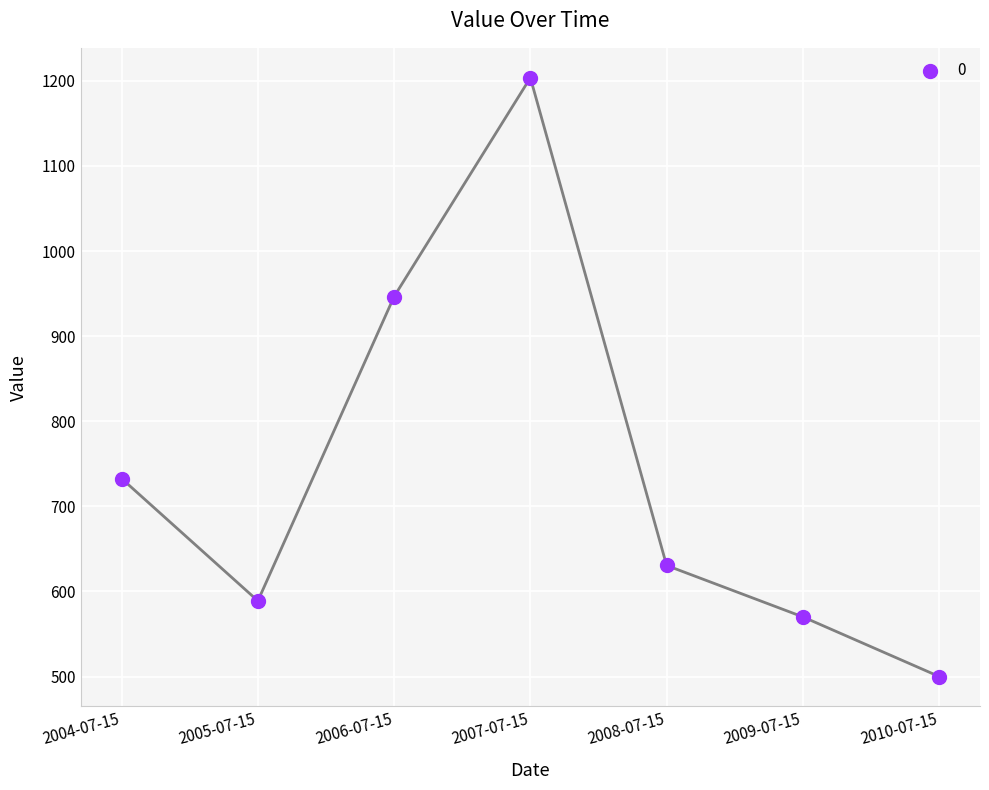

What is the range of Y values (max minus min)?

703.6